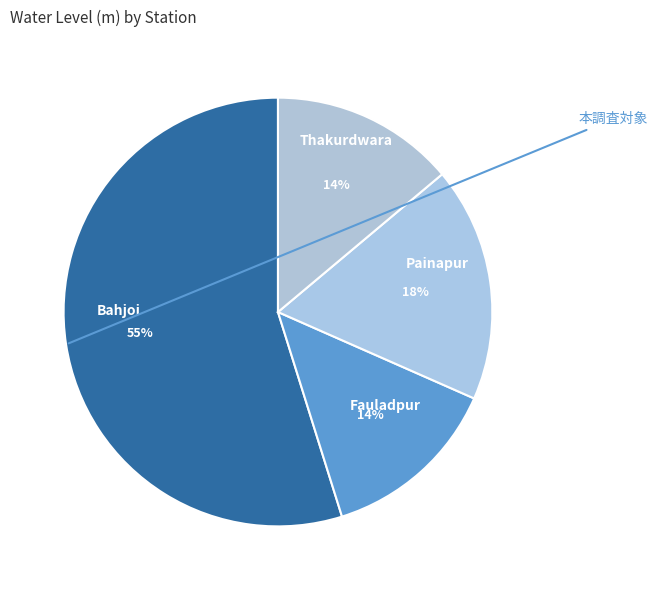

How many segments does this pie chart have?

4